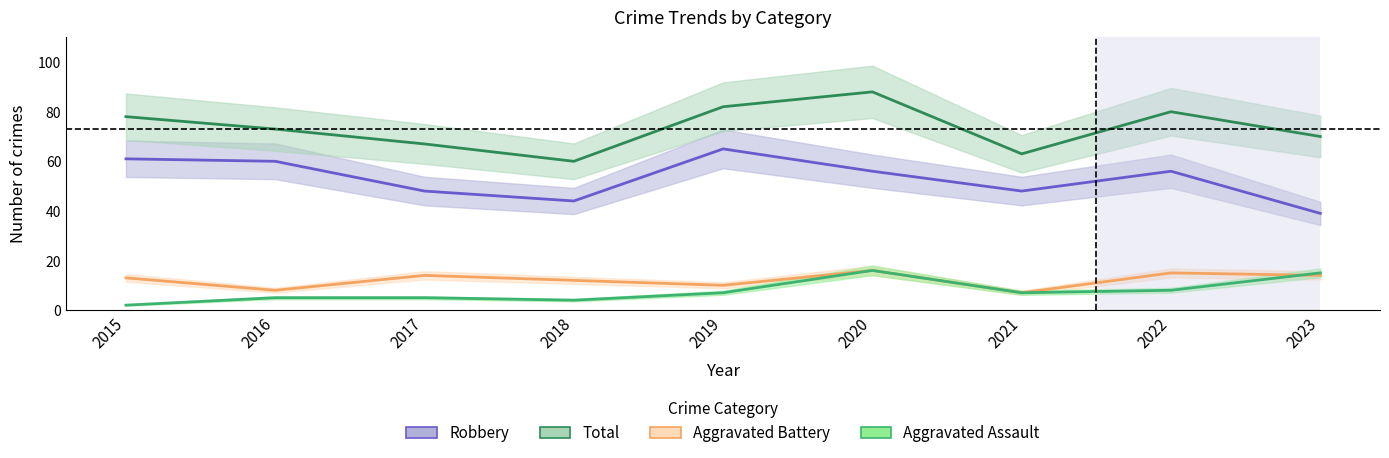

Reading right to left, list all the values displayed in this chart.

Robbery: 2023=39	2022=56	2021=48	2020=56	2019=65	2018=44	2017=48	2016=60	2015=61
Total: 2023=70	2022=80	2021=63	2020=88	2019=82	2018=60	2017=67	2016=73	2015=78
Aggravated Battery: 2023=14	2022=15	2021=7	2020=16	2019=10	2018=12	2017=14	2016=8	2015=13
Aggravated Assault: 2023=15	2022=8	2021=7	2020=16	2019=7	2018=4	2017=5	2016=5	2015=2